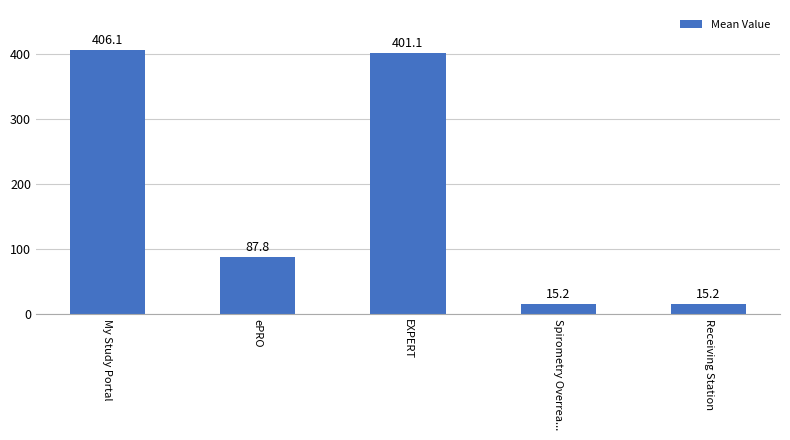

What is the difference between the maximum and minimum values?

390.9